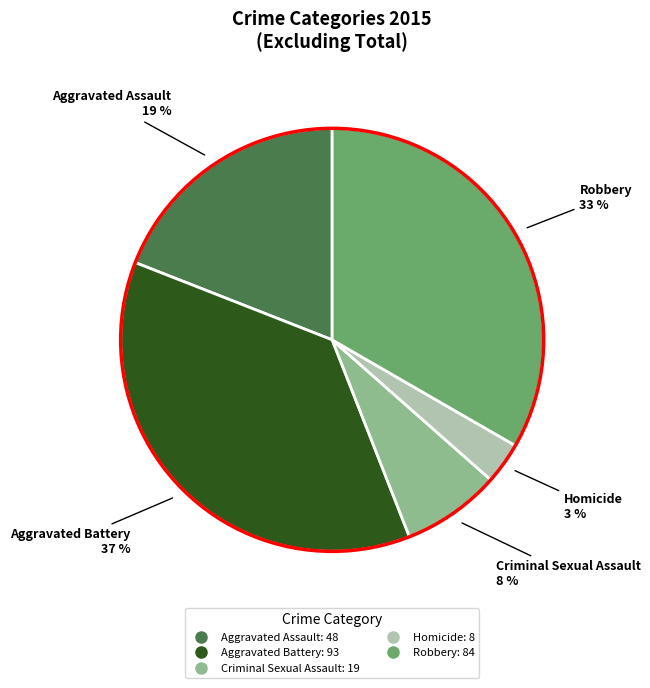

What is the largest slice in the pie chart?

Aggravated Battery